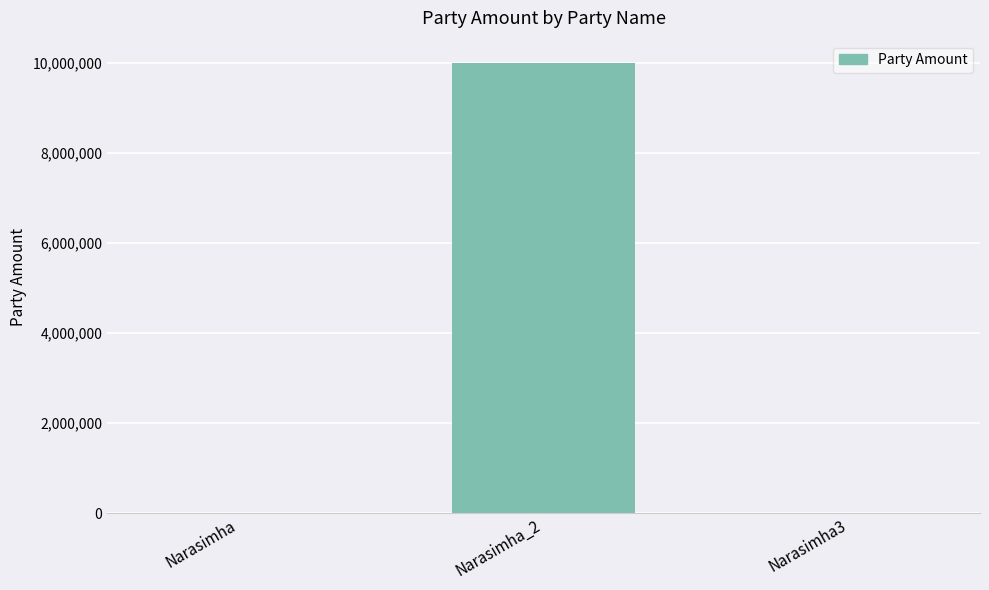

Where is the data nearest to the value 4999960?

Narasimha